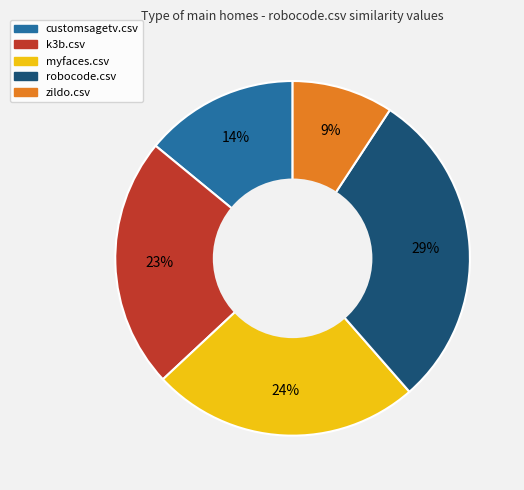

The robocode.csv slice represents 29% of the pie. True or false?

True